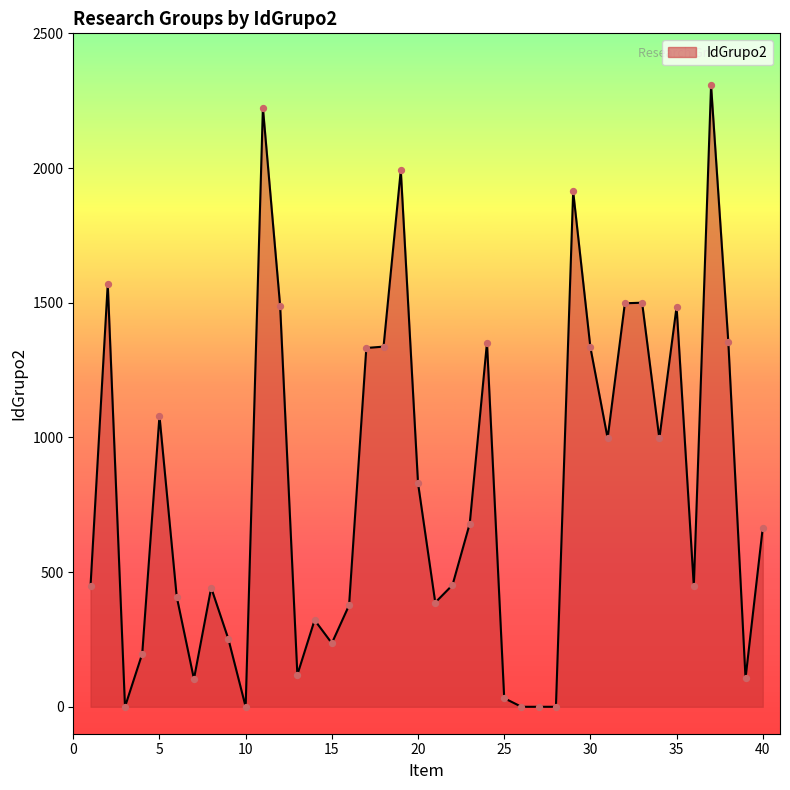

What is the greatest value displayed?

2307